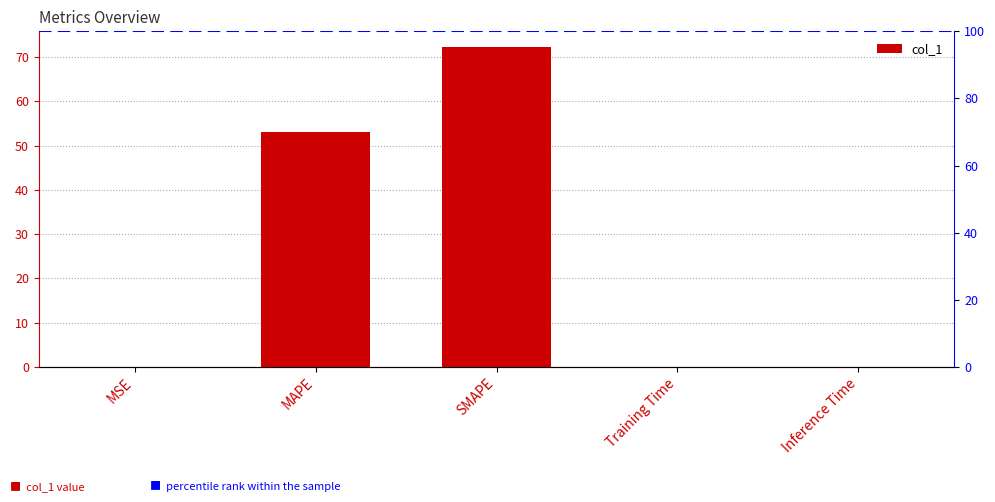

Which label corresponds to the largest value in the chart?

SMAPE